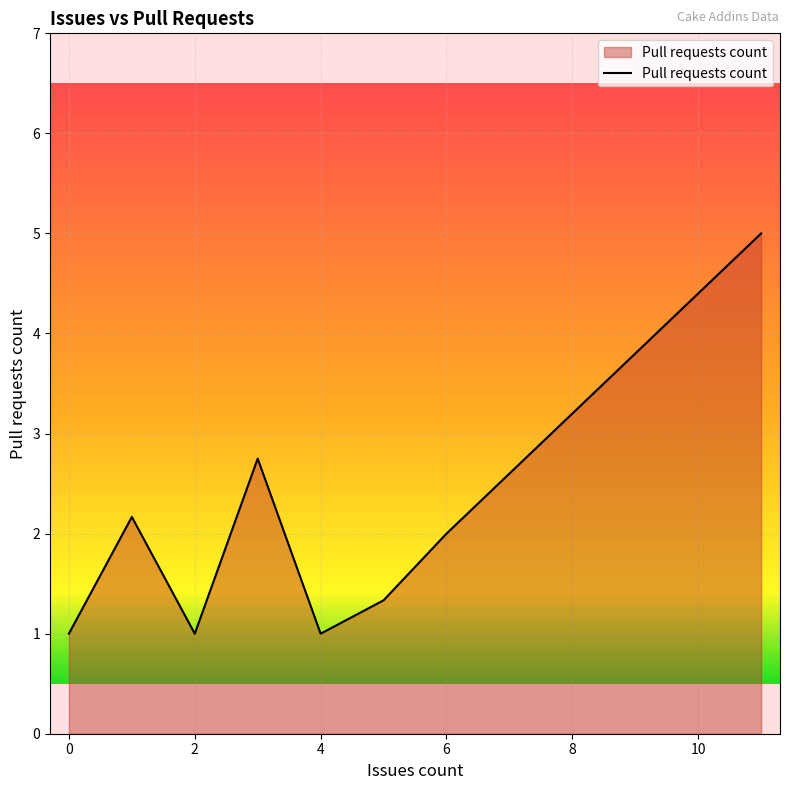

Does the chart display data point markers on the line(s)?

No